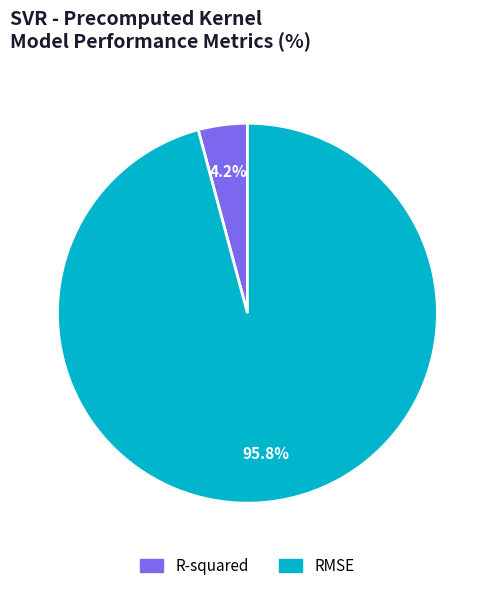

What percentage is NOT represented by RMSE?

4.2%